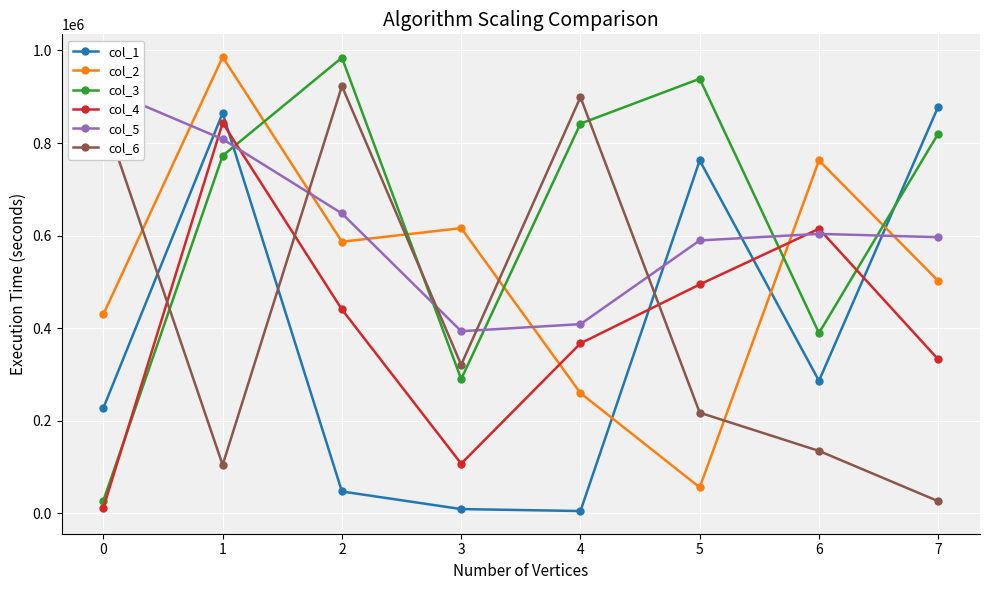

At 5, list the series in order from largest to smallest.

col_2, col_4, col_5, col_3, col_1, col_6